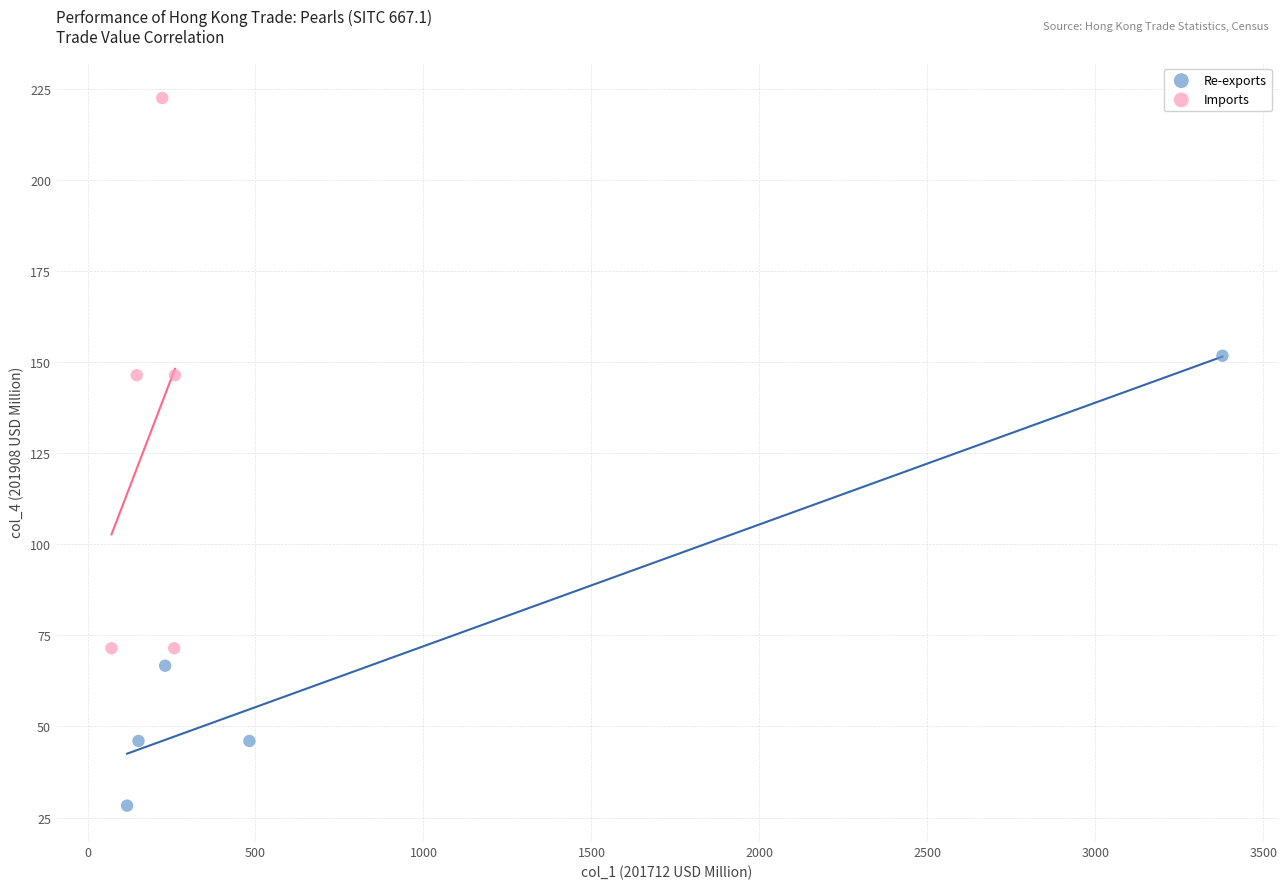

What are all the series names shown in the legend?

Re-exports, Imports